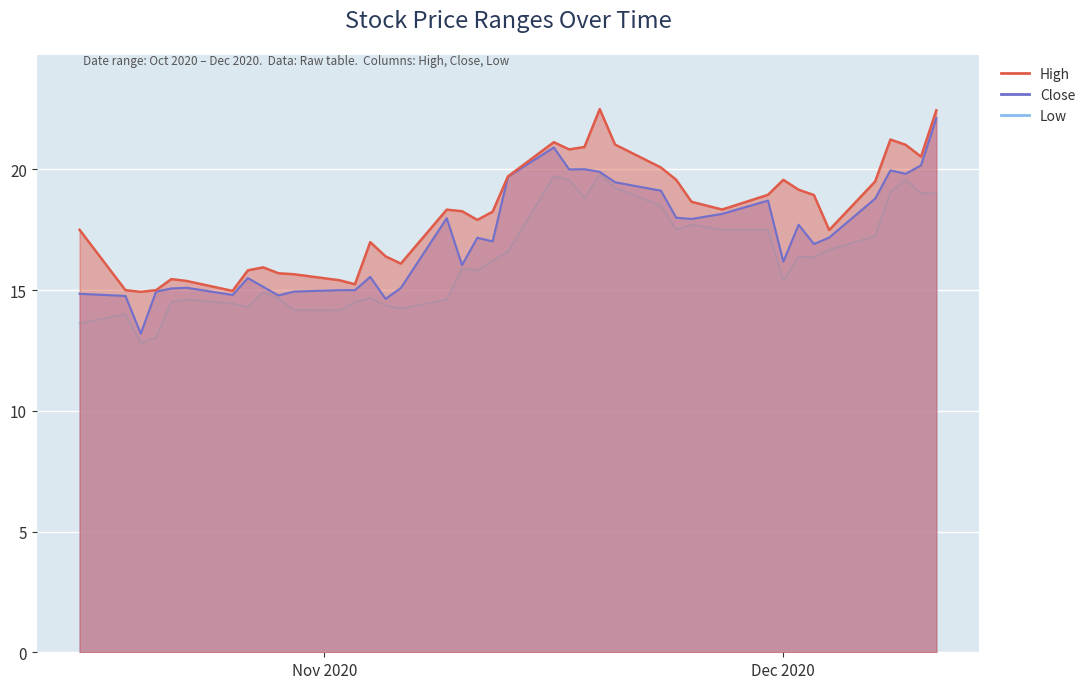

The value of High at 2020-11-20 is 11.9. True or false?

False